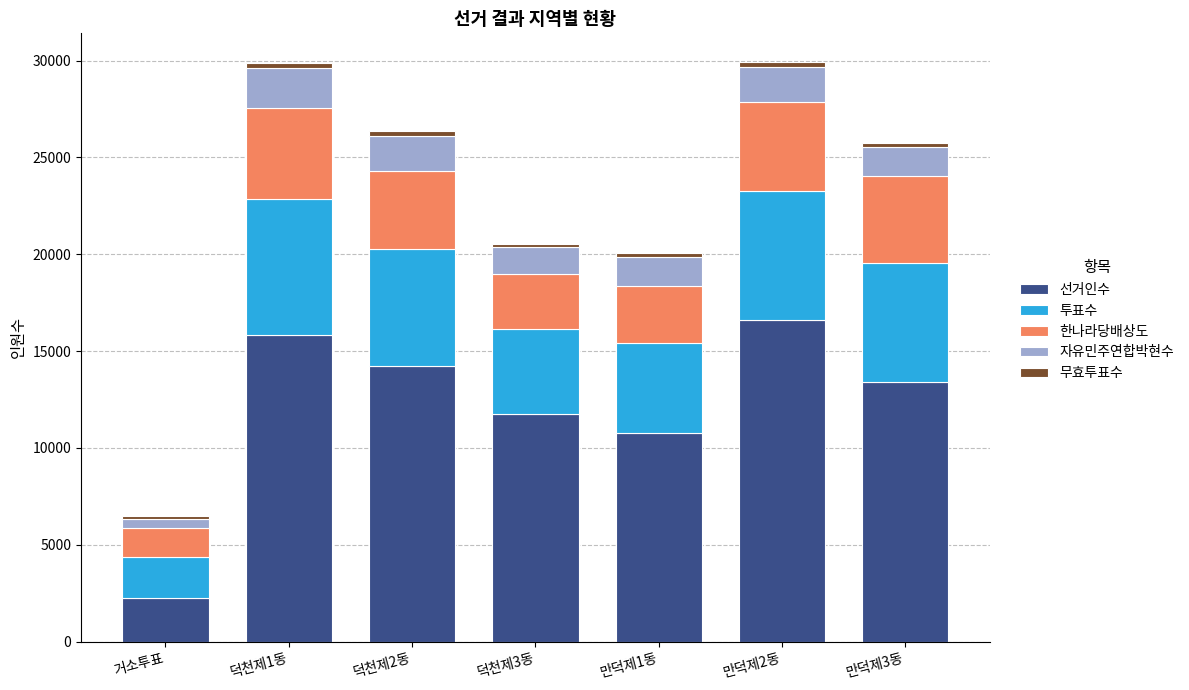

Which category has the lowest value in the 선거인수 series?

거소투표